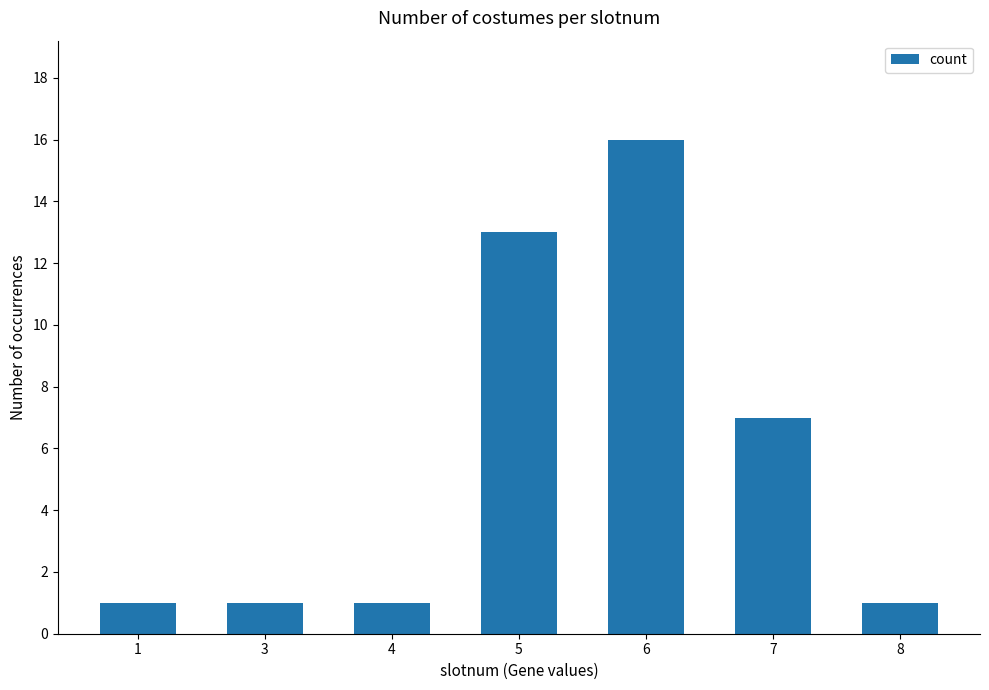

Which label corresponds to the largest value in the chart?

6